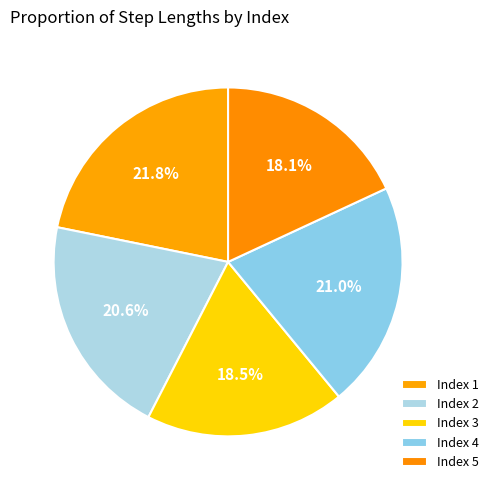

How many segments does this pie chart have?

5